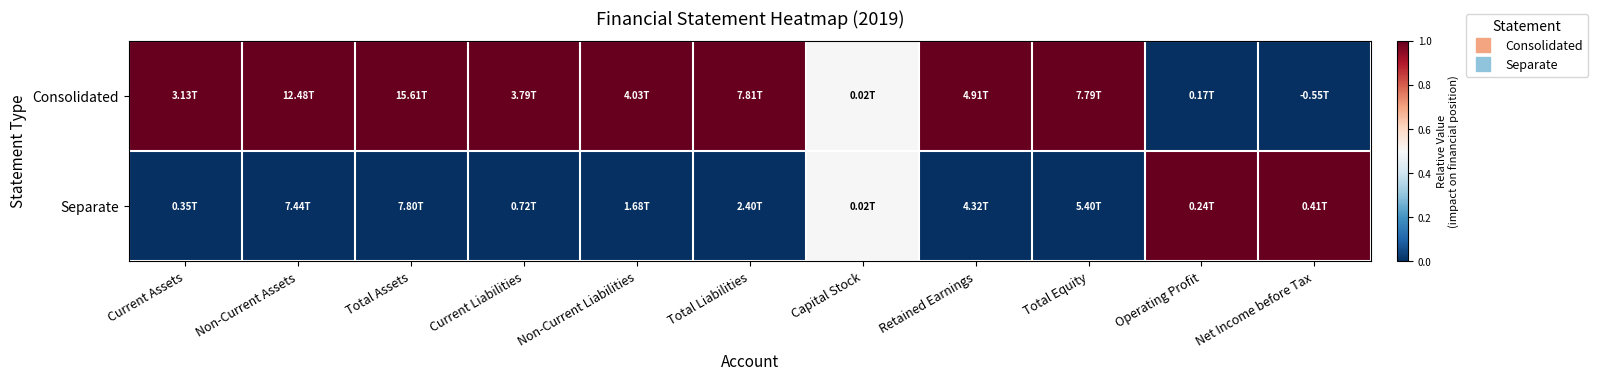

Which category has the lowest value across all series?

Operating Profit